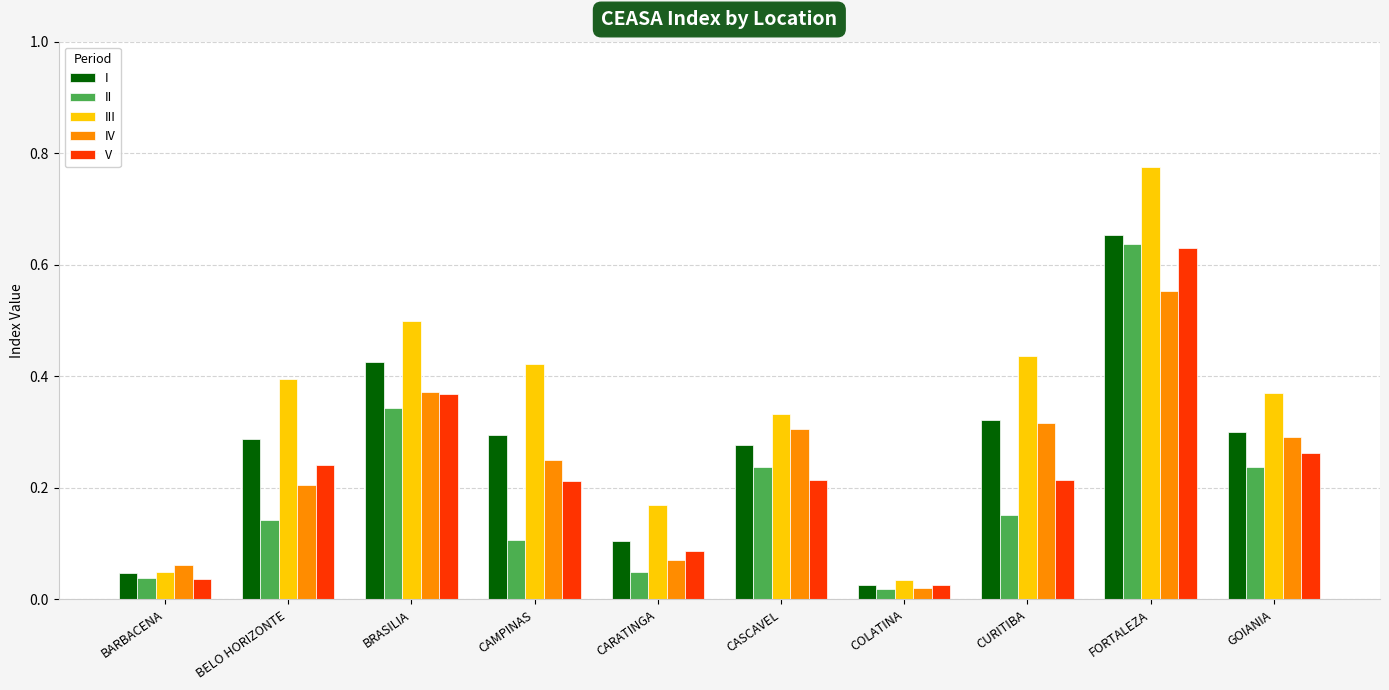

At which category is the sum across all series the highest?

FORTALEZA